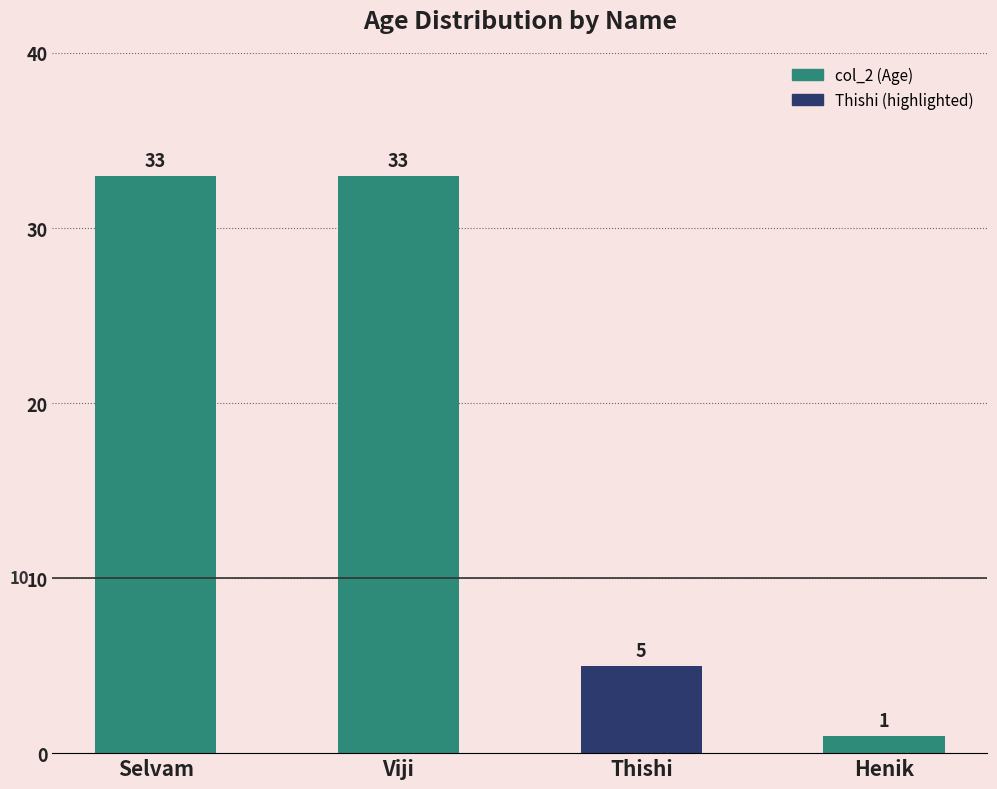

At which category does the chart reach its minimum across all series?

Henik